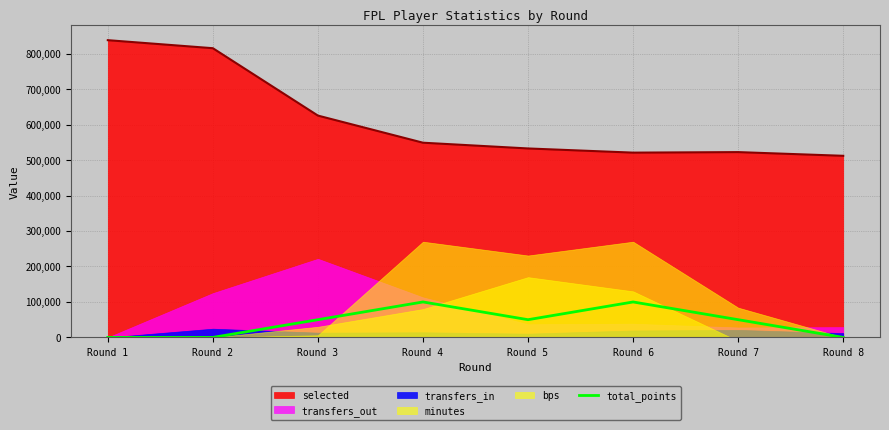

Is the value of total_points at Round 7 greater than the value of selected at Round 6?

No